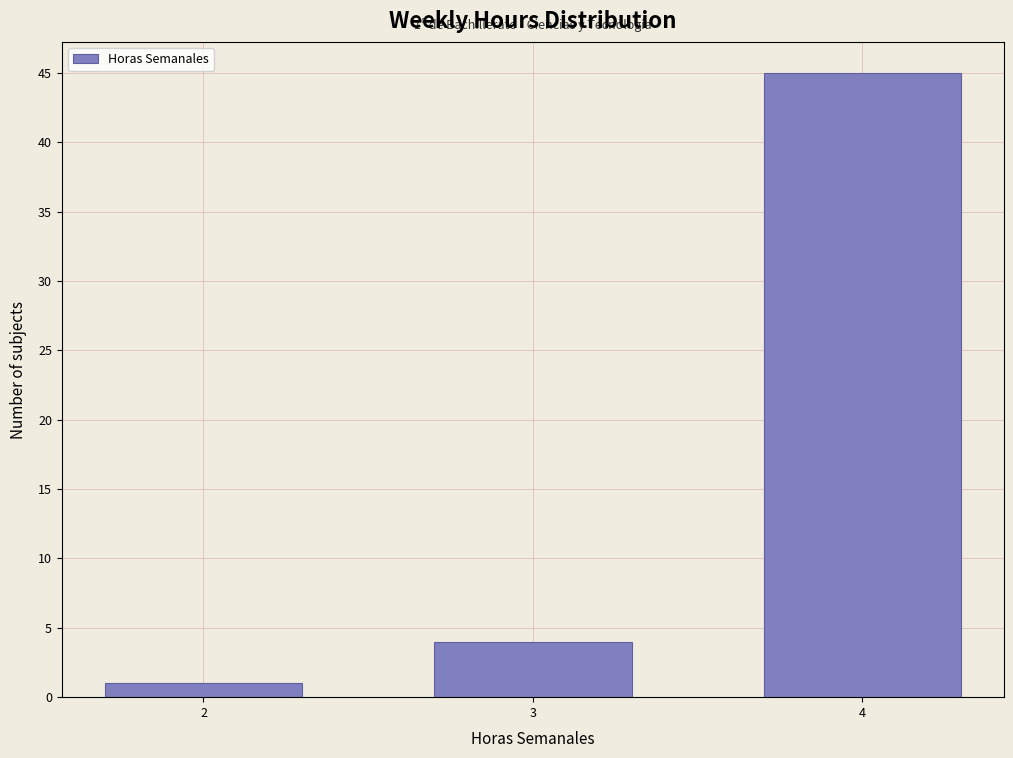

Reading right to left, what are all the values shown in this chart?

4=45	3=4	2=1